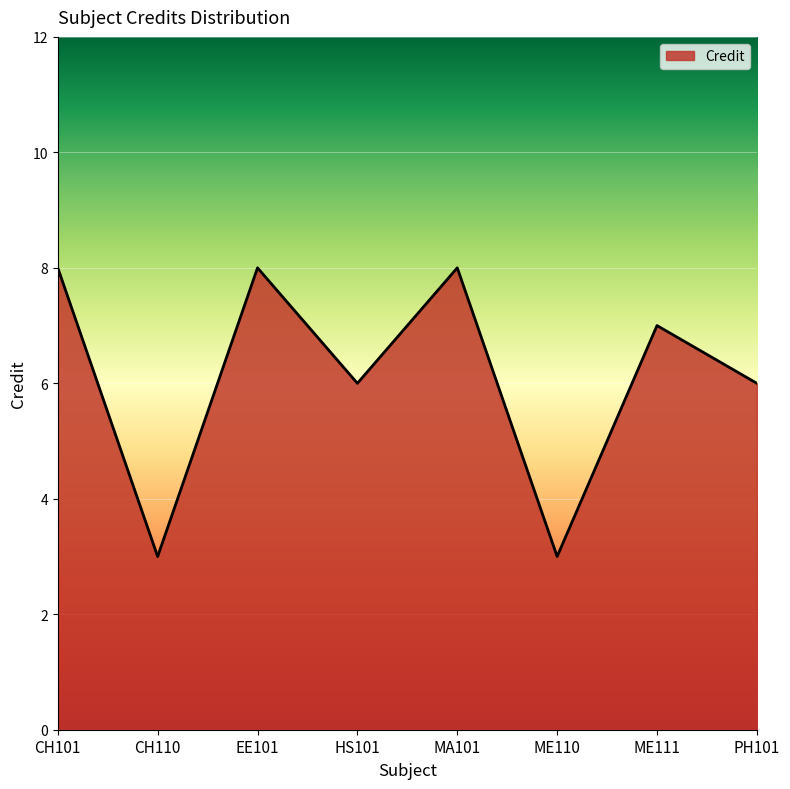

Count the values in the range 6 to 8.

6